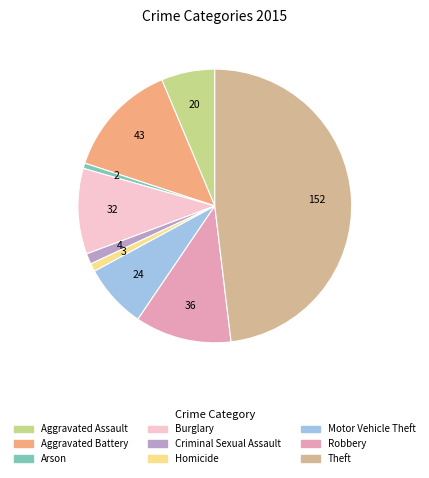

What percentage is NOT represented by Criminal Sexual Assault?

98.7%